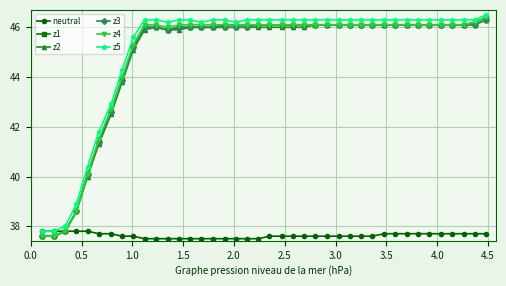

What is the value of the z4 point at the 34th from the left?

46.1